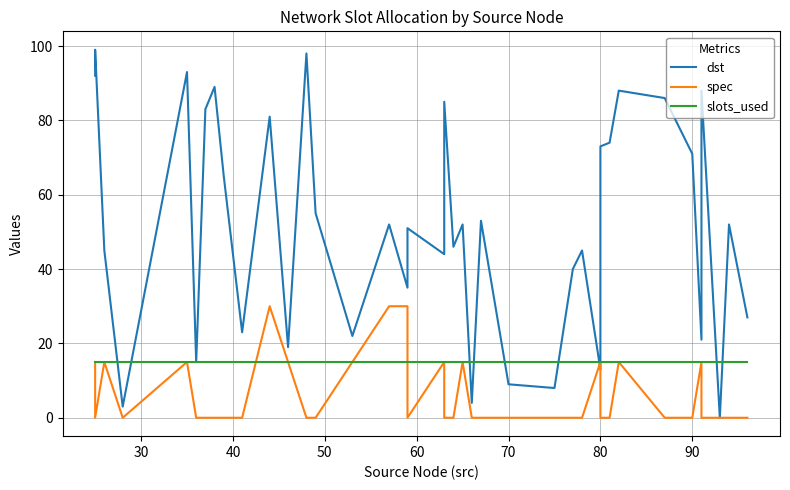

What are all the series names shown in the legend?

dst, spec, slots_used